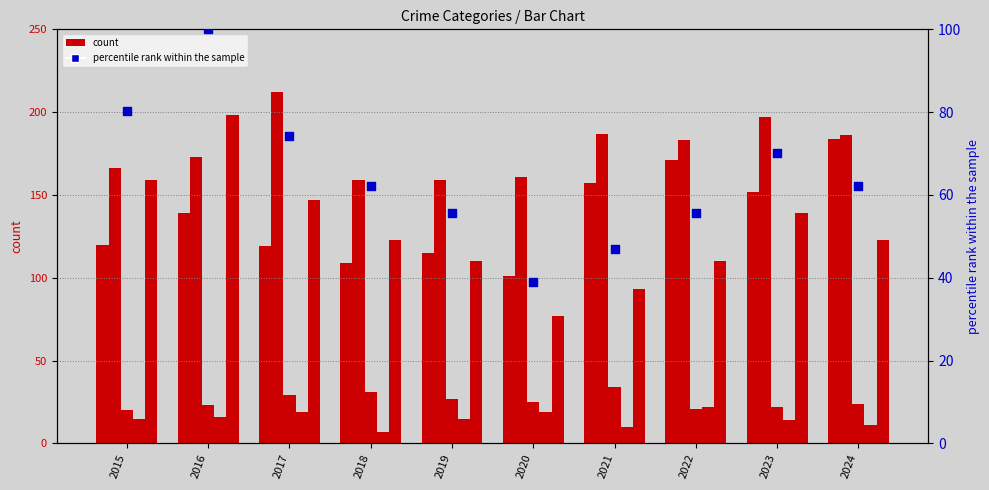

Is the value of Aggravated Assault at 2021 greater than the value of percentile rank within the sample at 2016?

Yes